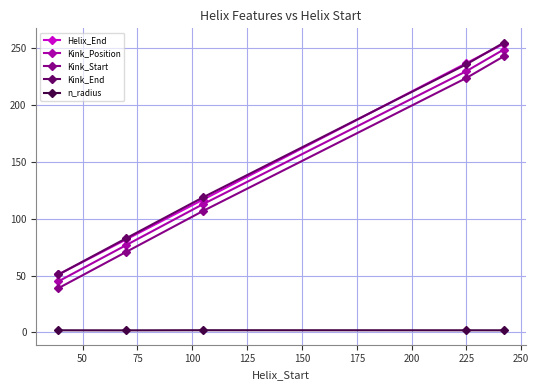

What is the maximum value shown in the chart?

255.0